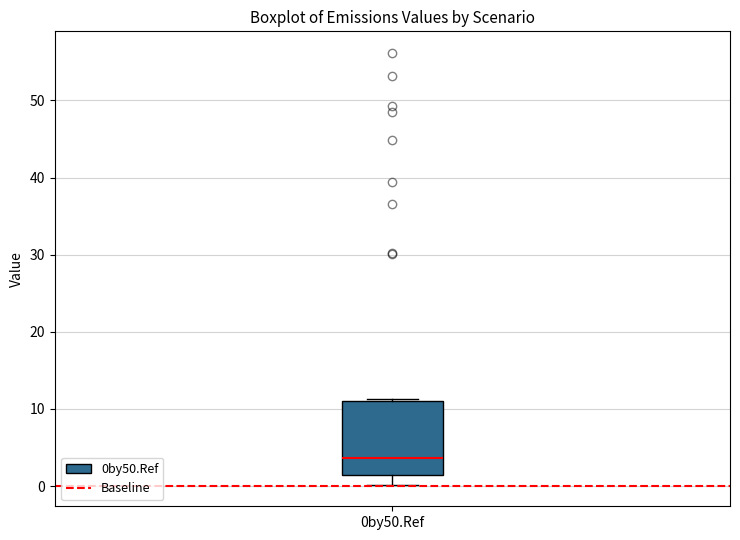

Where is the lower edge of the box for 0by50.Ref on the y-axis? The values are not printed on the chart, so give them approximately, as read against the axis.

1